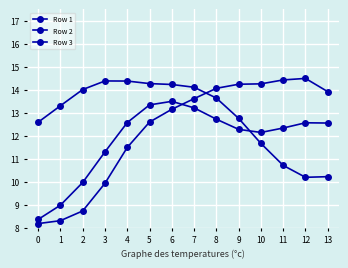

What is the total value across all series at 9?

39.3